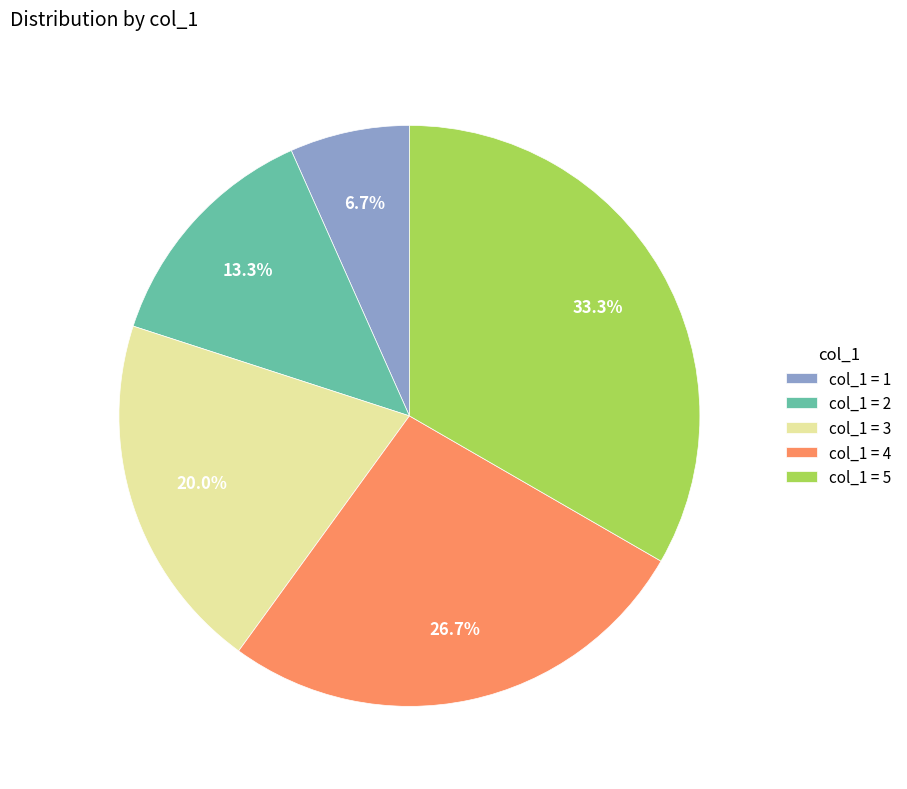

Which category has the biggest portion of the pie?

col_1 = 5